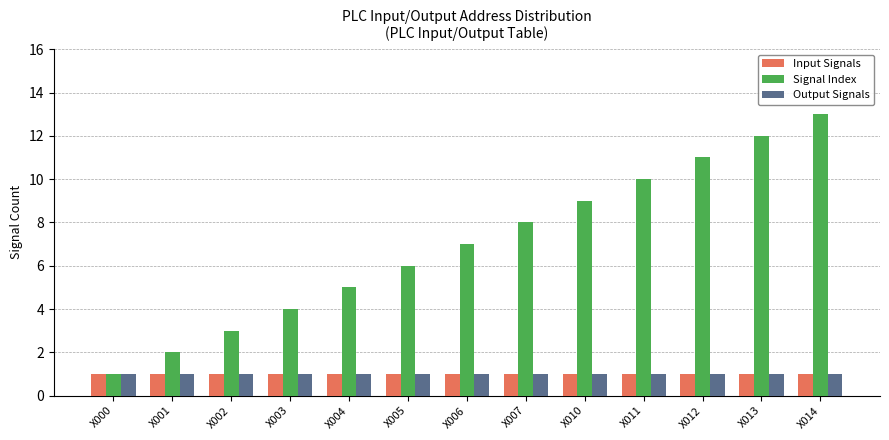

What is the total value across all series at X003?

6